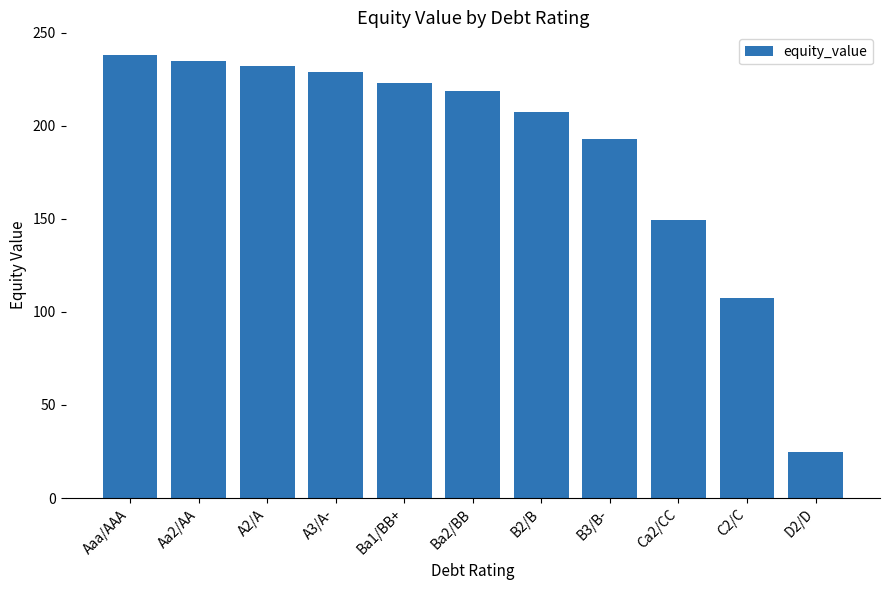

What is the difference between the maximum and second lowest values?

130.7